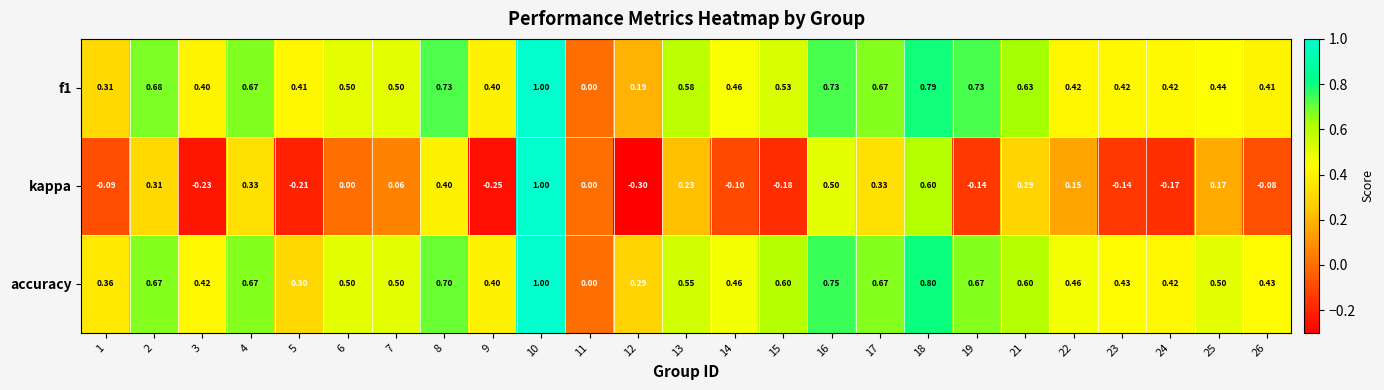

Is the value of f1 at 5 greater than the value of kappa at 21?

Yes